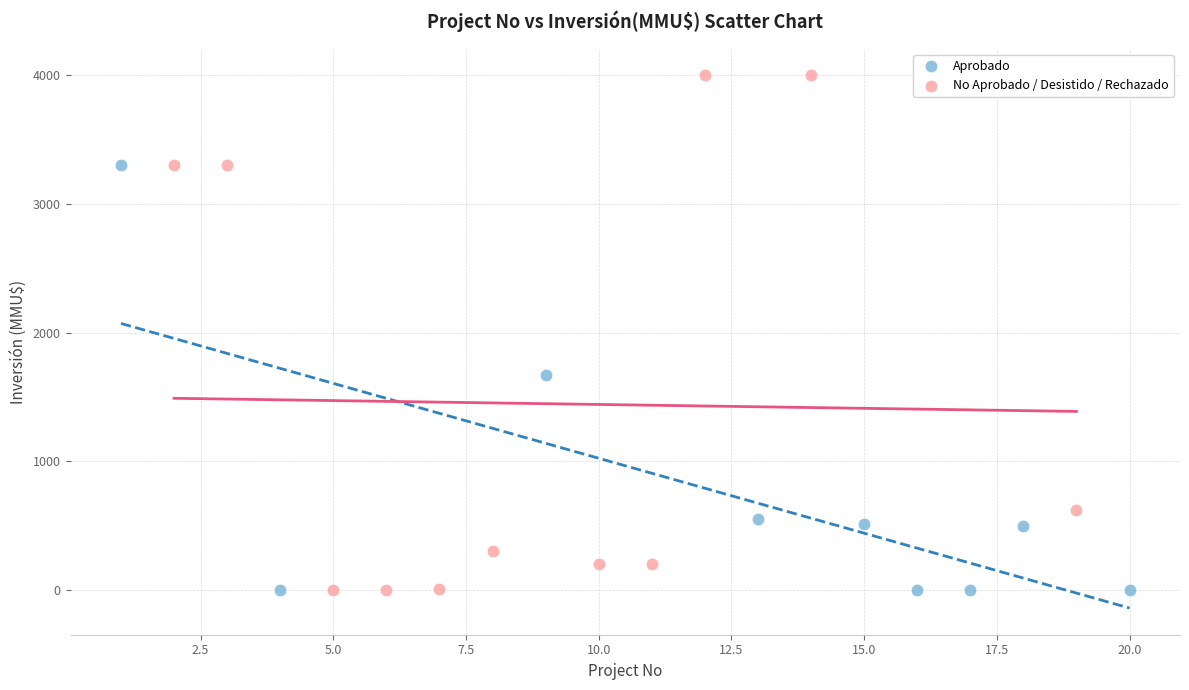

Which series reaches the maximum Y coordinate?

No Aprobado / Desistido / Rechazado